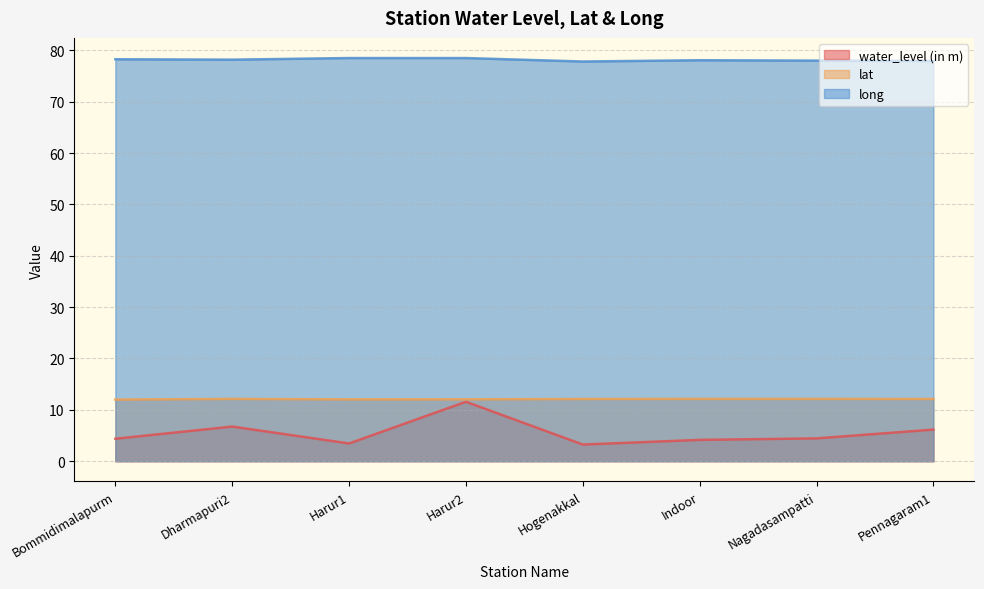

What is the difference between the water_level (in m) values at Nagadasampatti and Dharmapuri2?

2.3